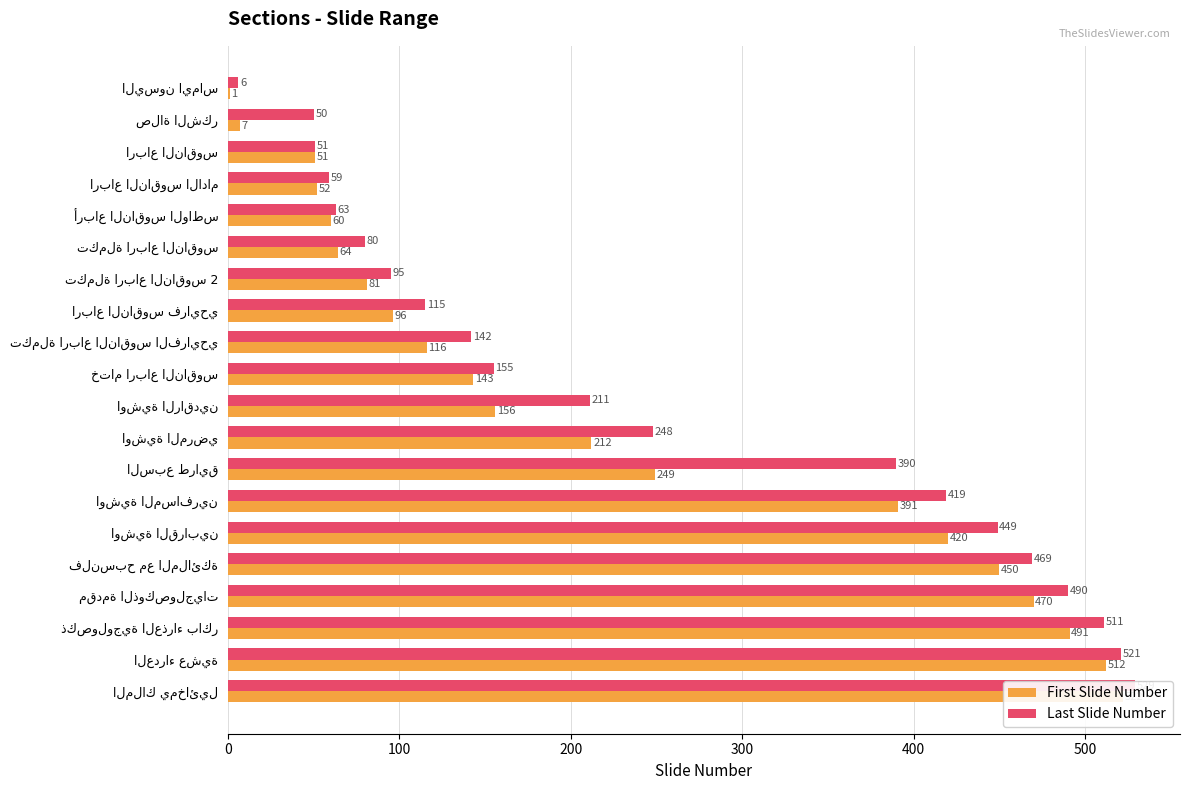

Are the bars horizontal?

Yes